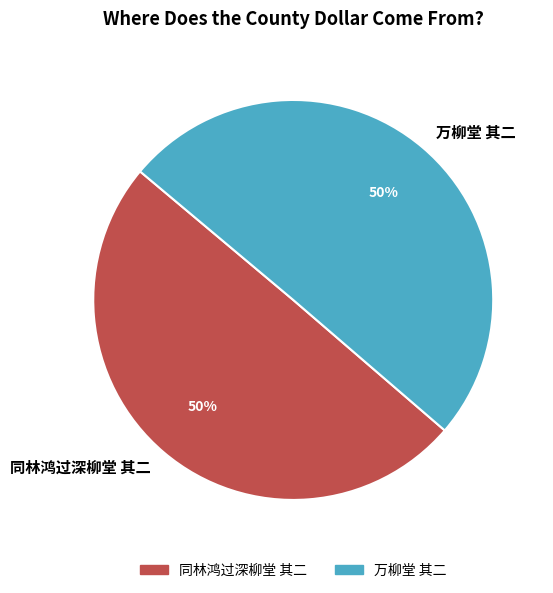

What is the ratio of the value at 同林鸿过深柳堂 其二 to the value at 万柳堂 其二?

1.0